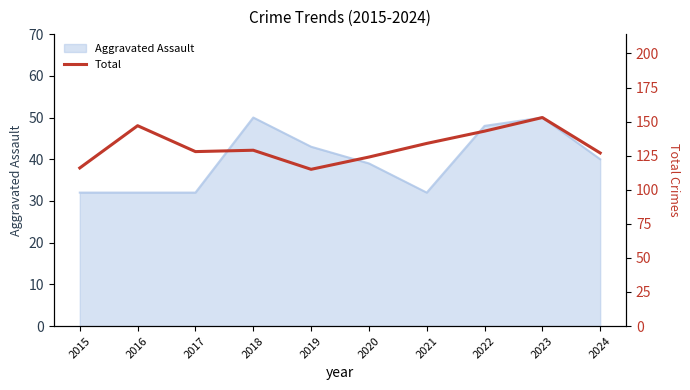

What is the highest value of the Aggravated Assault series?

50